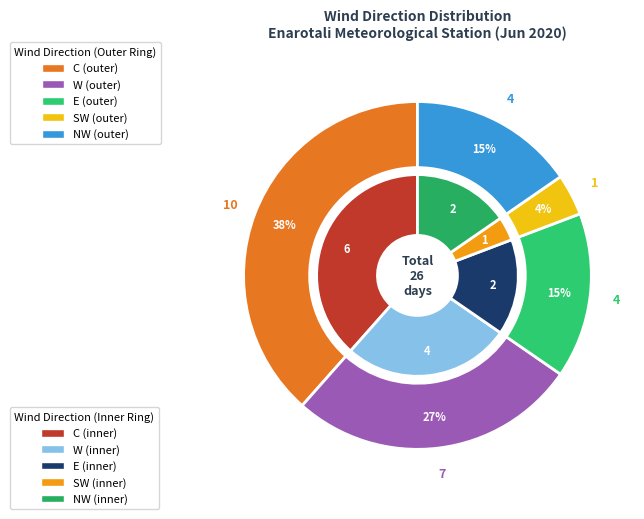

To the nearest percent, what percentage of the pie is NW?

15%